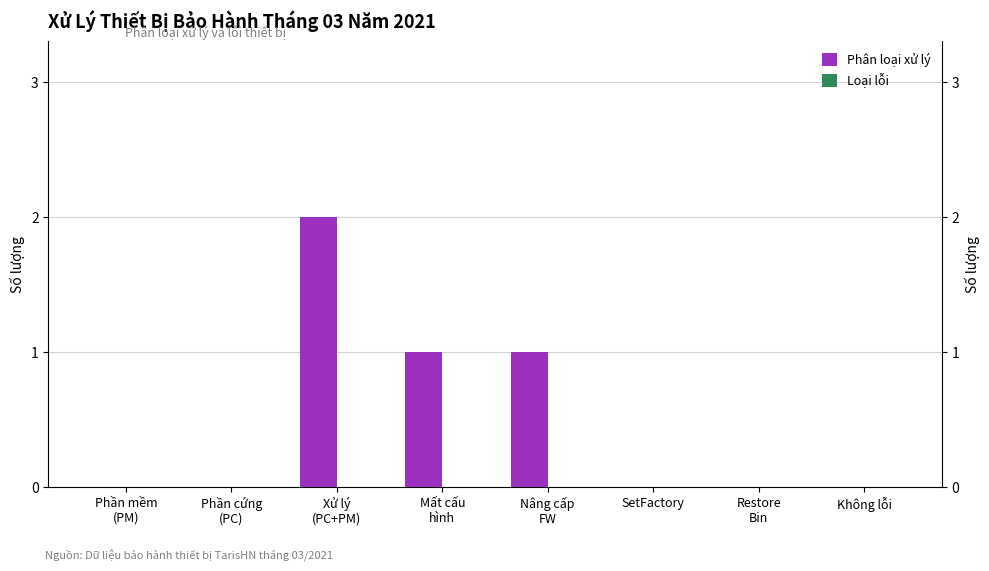

At Mất cấu
hình, list the series in order from smallest to largest.

Loại lỗi, Phân loại xử lý